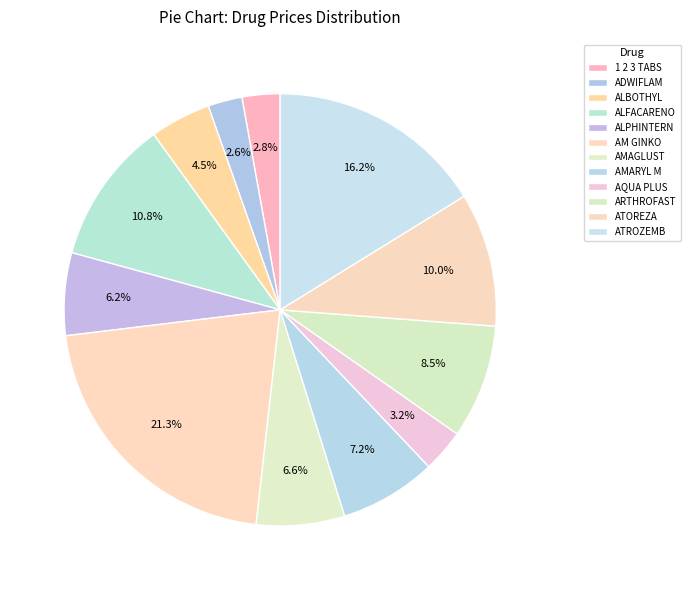

How many slices are in this pie chart?

12